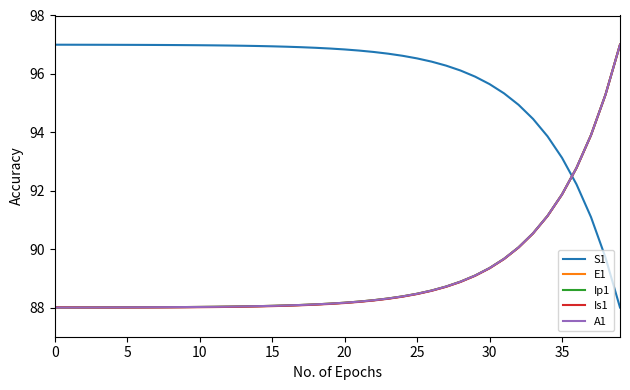

Which series ends up on top after the final intersection of E1 and S1?

E1